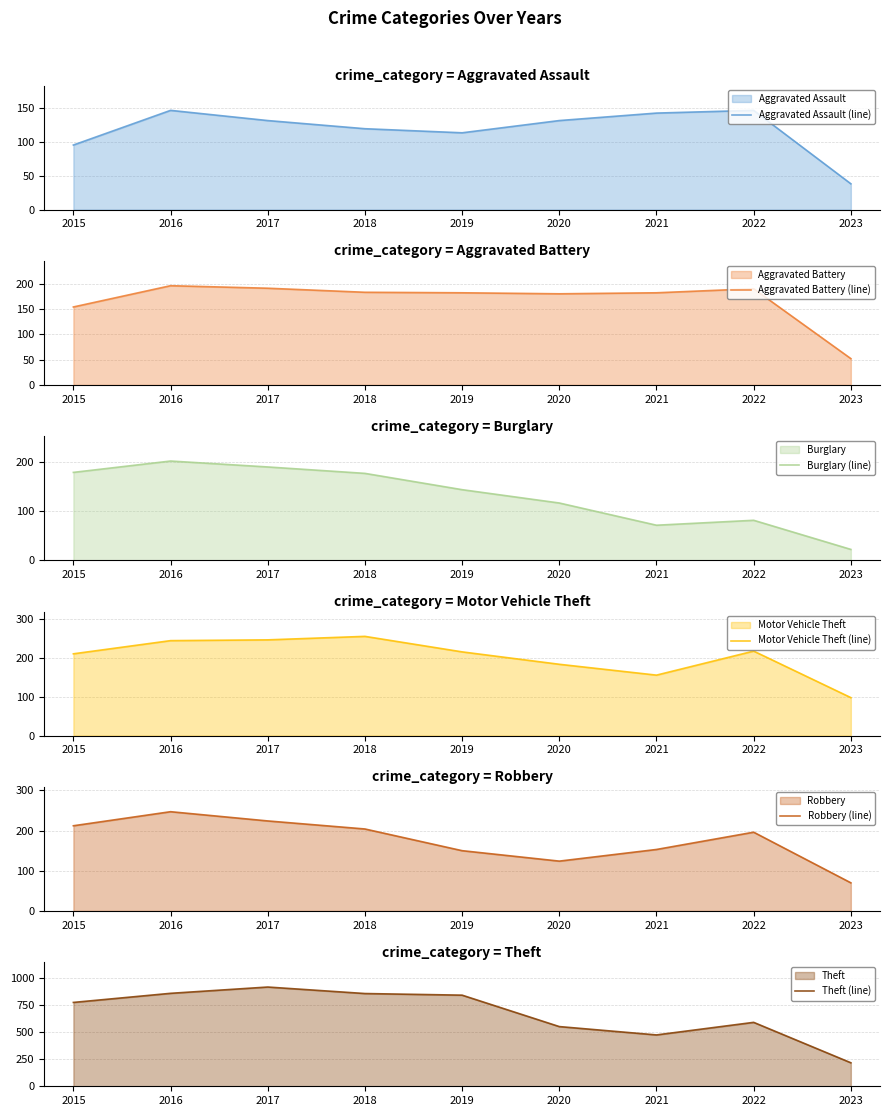

List the labels in order of Aggravated Battery (line) value, smallest first.

2023, 2015, 2020, 2019, 2021, 2018, 2022, 2017, 2016